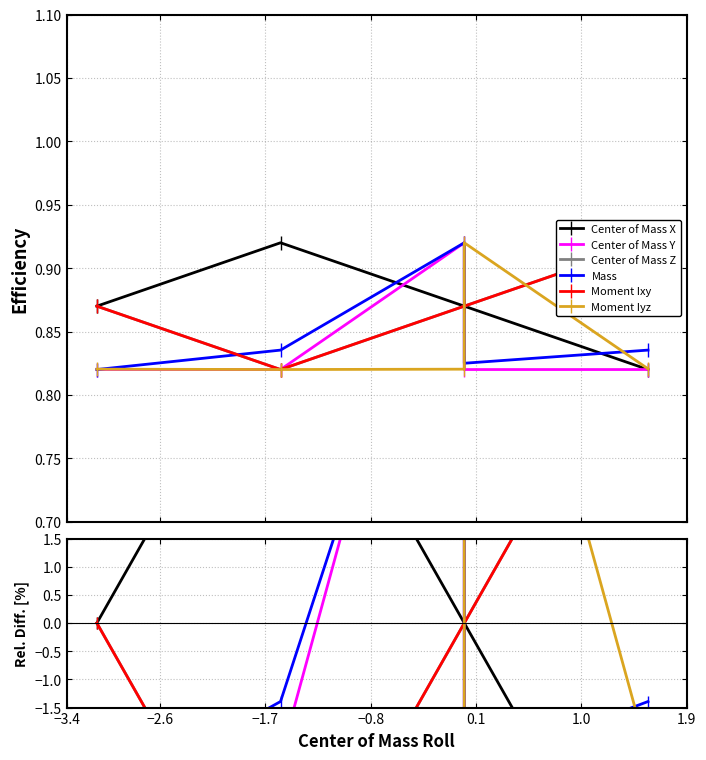

Is it true that Center of Mass Z equals -0.0 at −1.7?

True